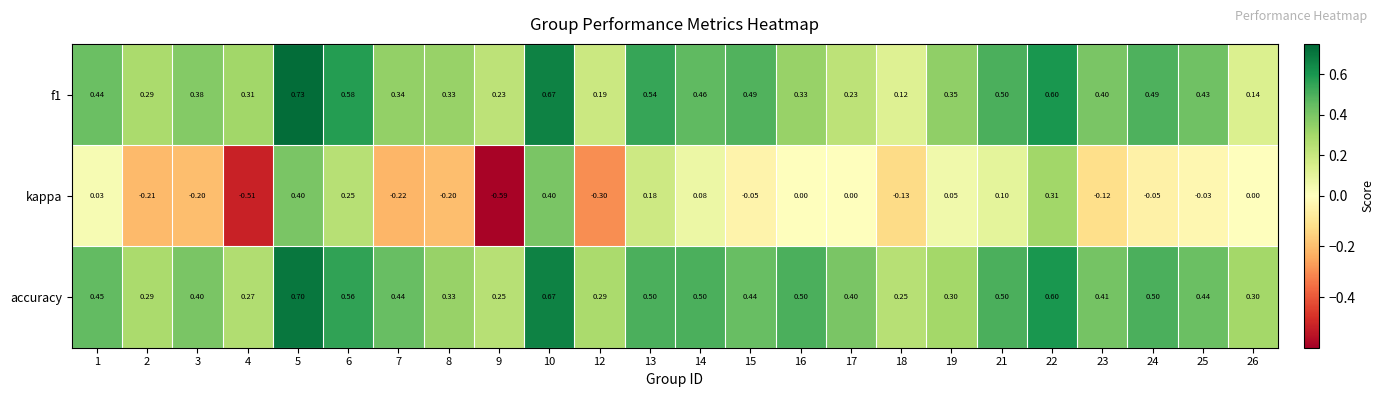

Is the value of kappa at 3 greater than the value of f1 at 15?

No